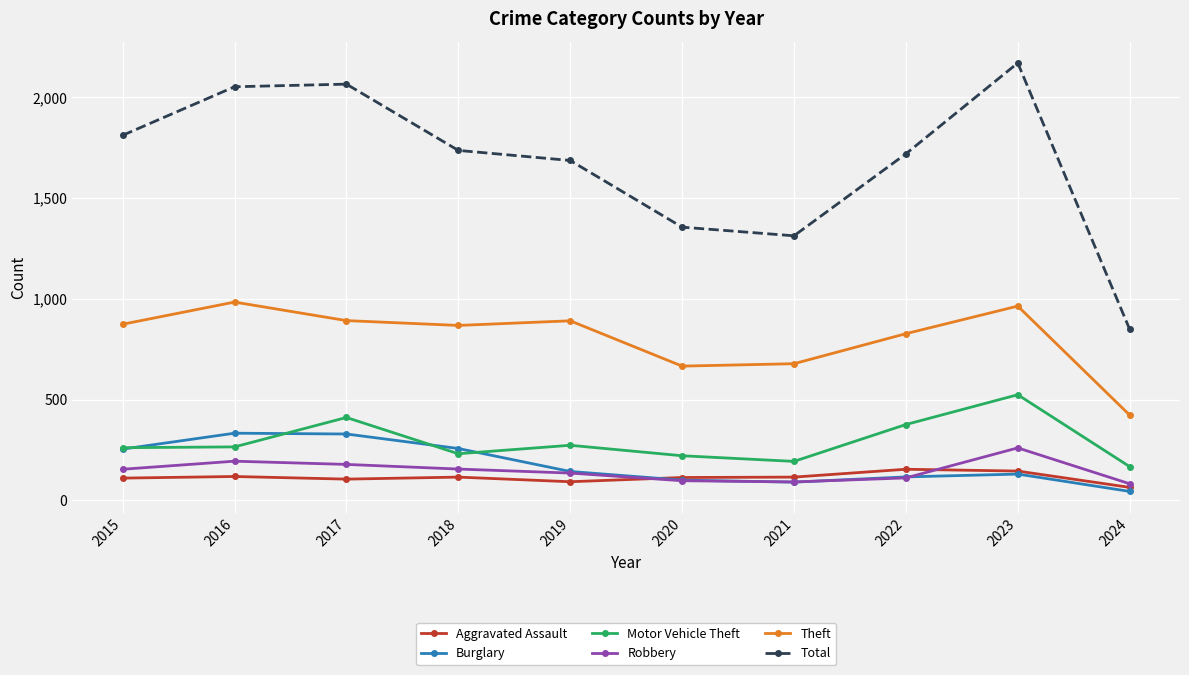

Which series changed the most between 2016 and 2017?

Motor Vehicle Theft